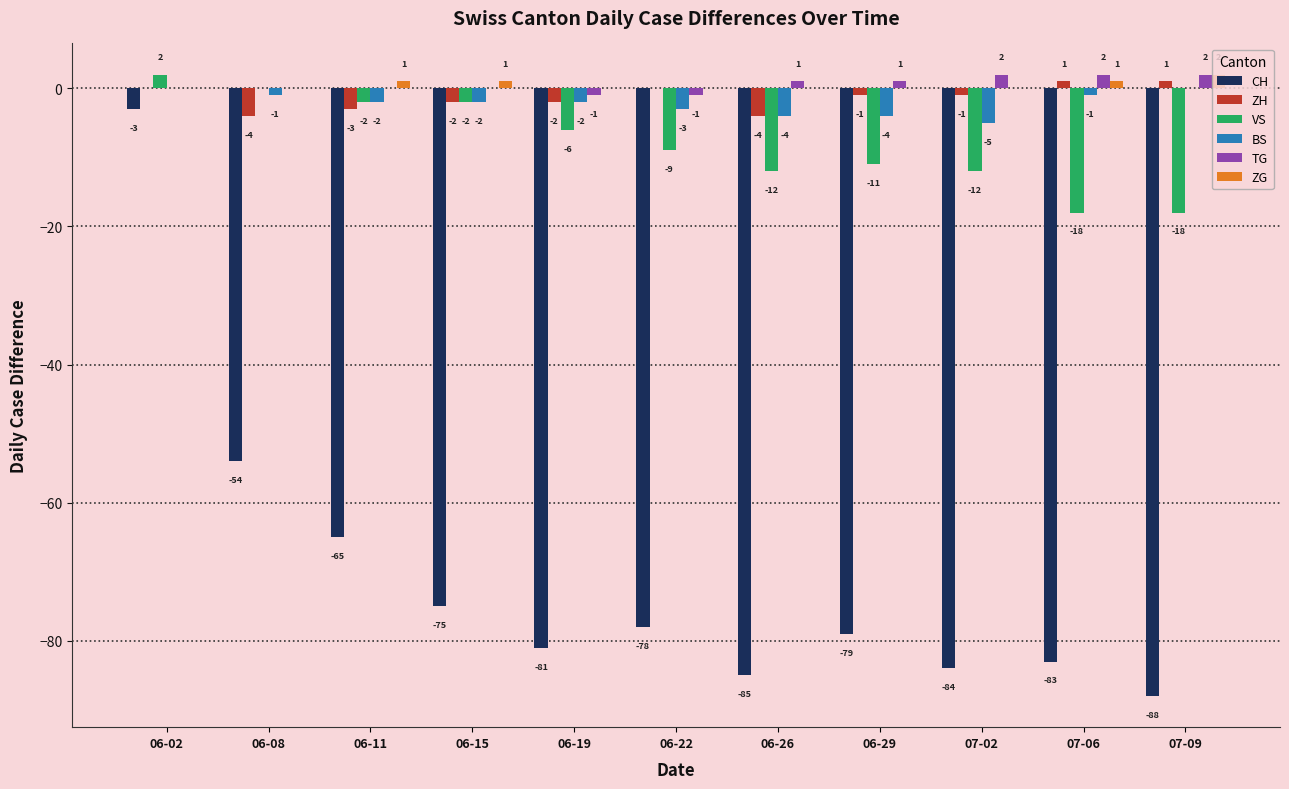

Reading right to left, list all the values displayed in this chart.

CH: 07-09=-88	07-06=-83	07-02=-84	06-29=-79	06-26=-85	06-22=-78	06-19=-81	06-15=-75	06-11=-65	06-08=-54	06-02=-3
ZH: 07-09=1	07-06=1	07-02=-1	06-29=-1	06-26=-4	06-22=0	06-19=-2	06-15=-2	06-11=-3	06-08=-4	06-02=0
VS: 07-09=-18	07-06=-18	07-02=-12	06-29=-11	06-26=-12	06-22=-9	06-19=-6	06-15=-2	06-11=-2	06-08=0	06-02=2
BS: 07-09=0	07-06=-1	07-02=-5	06-29=-4	06-26=-4	06-22=-3	06-19=-2	06-15=-2	06-11=-2	06-08=-1	06-02=0
TG: 07-09=2	07-06=2	07-02=2	06-29=1	06-26=1	06-22=-1	06-19=-1	06-15=0	06-11=0	06-08=0	06-02=0
ZG: 07-09=2	07-06=1	07-02=0	06-29=0	06-26=0	06-22=0	06-19=0	06-15=1	06-11=1	06-08=0	06-02=0